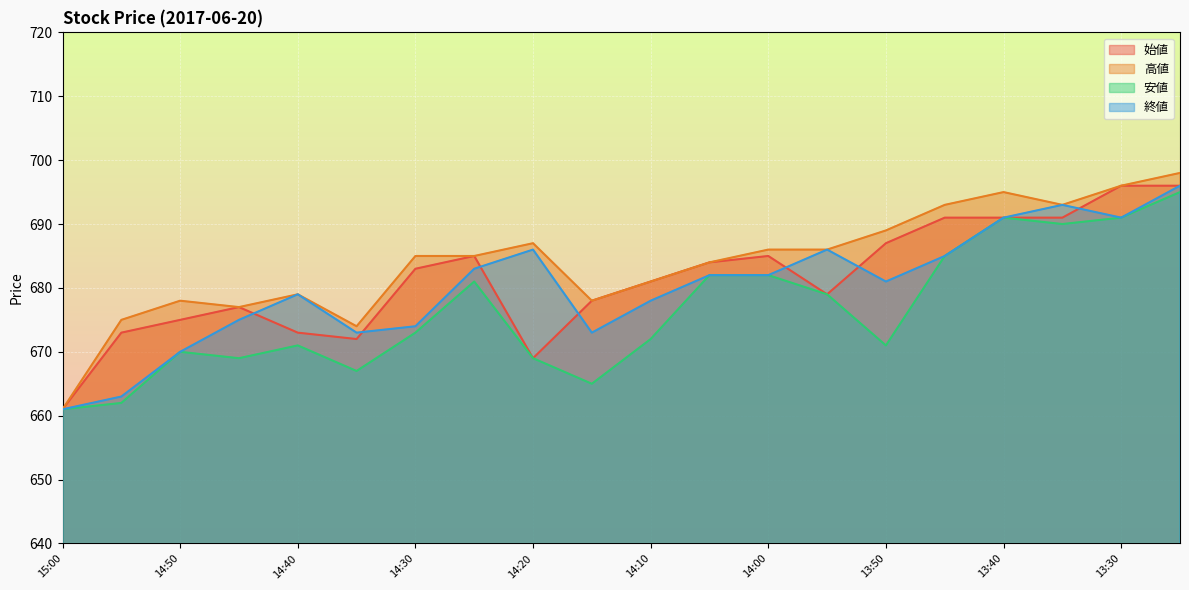

Which series has the largest total across all categories?

高値